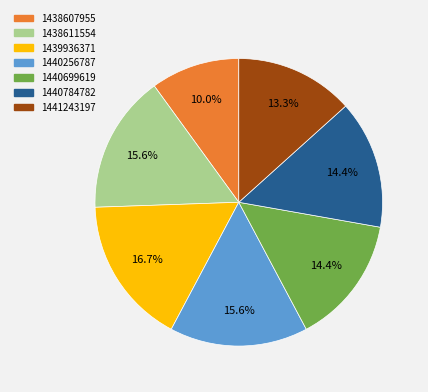

To the nearest percent, what is the average slice percentage?

14%